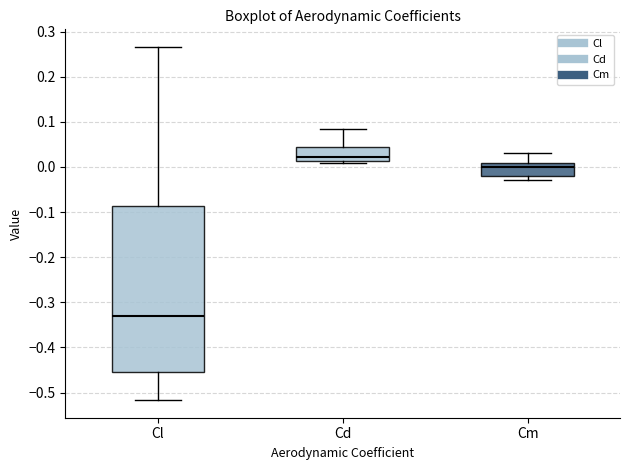

Which box is the tallest, from its lower edge to its upper edge?

Cl